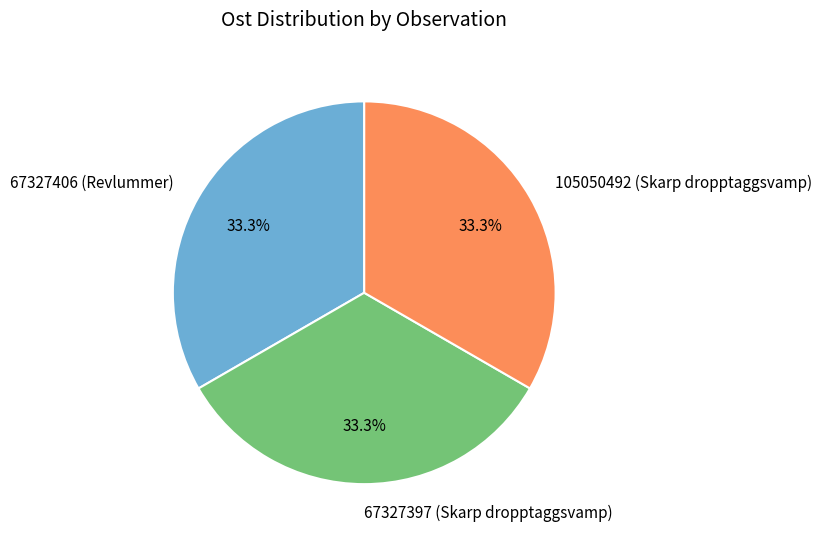

Approximately how many times larger is the value at 105050492 (Skarp dropptaggsvamp) compared to 67327406 (Revlummer)?

1.0